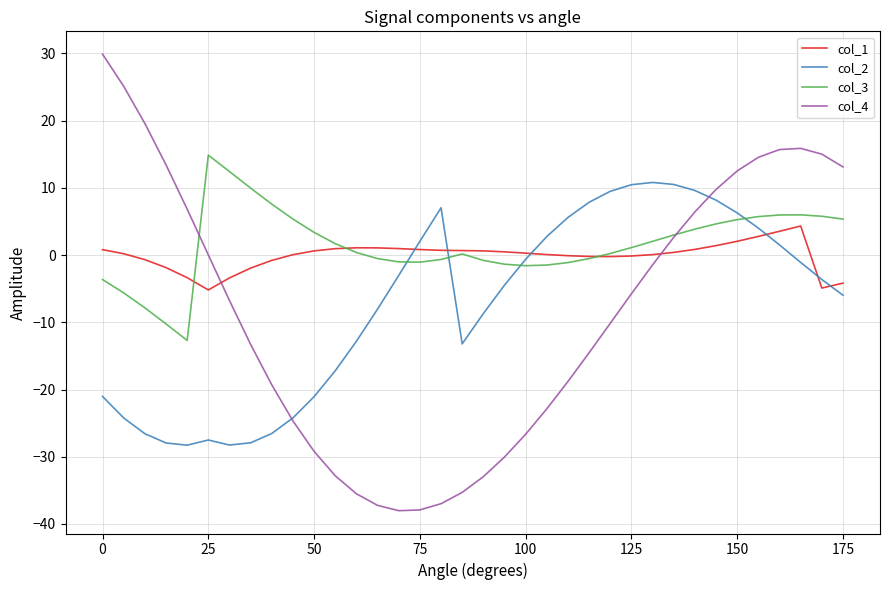

True or false: col_1 and col_3 intersect in this chart.

True